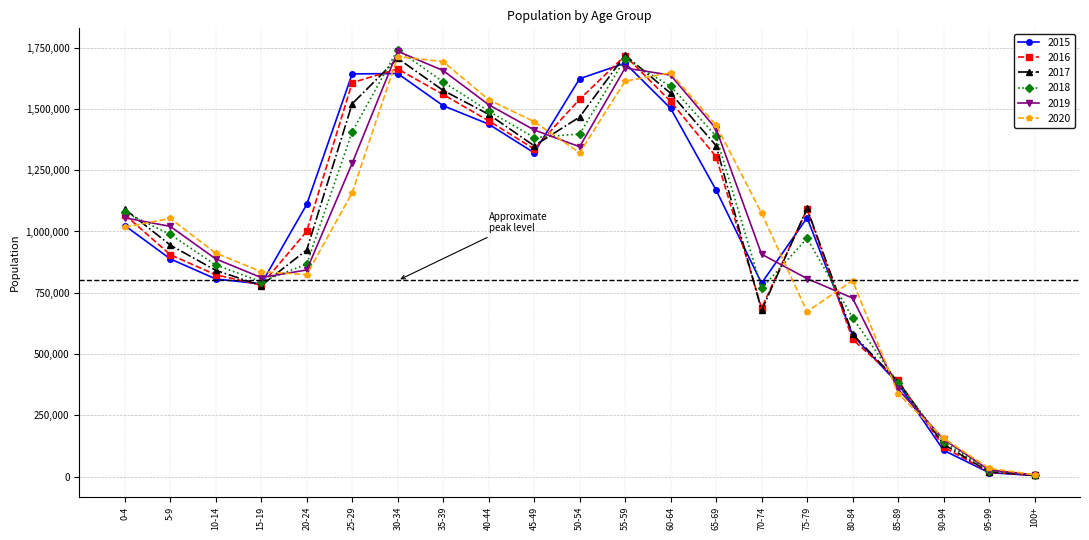

Is it true that 2018 equals 1532281 at 0-4?

False